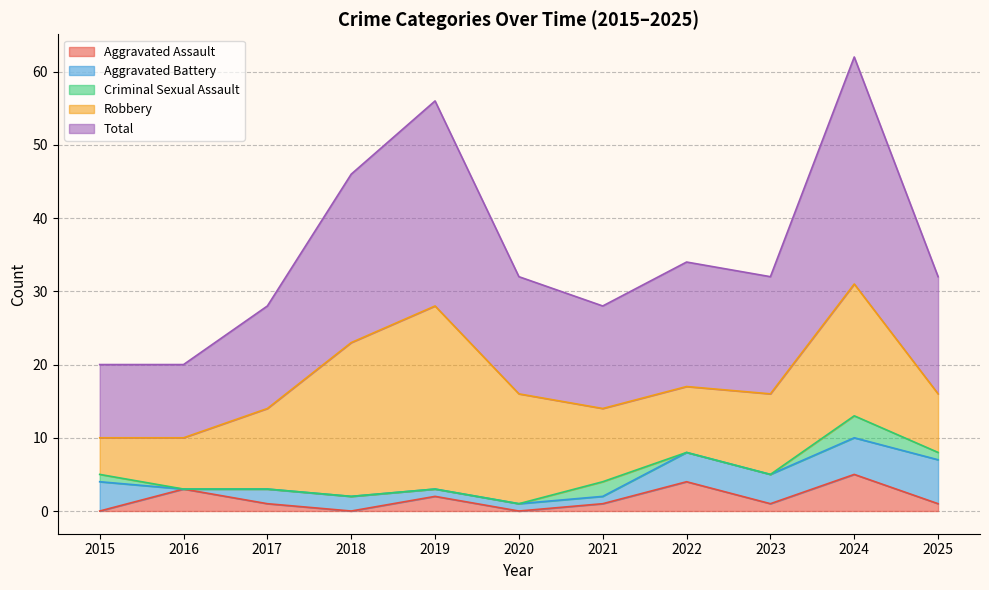

True or false: Aggravated Assault has a value of 3 at 2020.

False